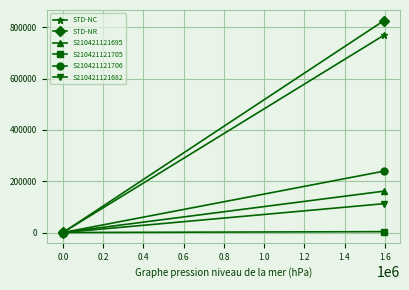

Which series has the widest spread of values?

STD-NR